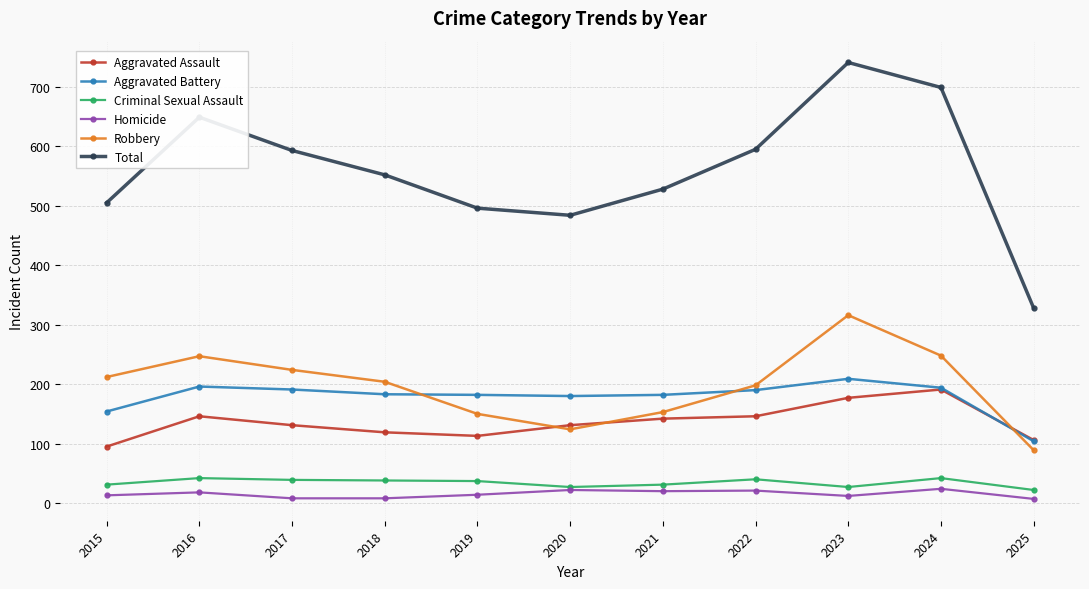

Where is the first local minimum for Total?

2020